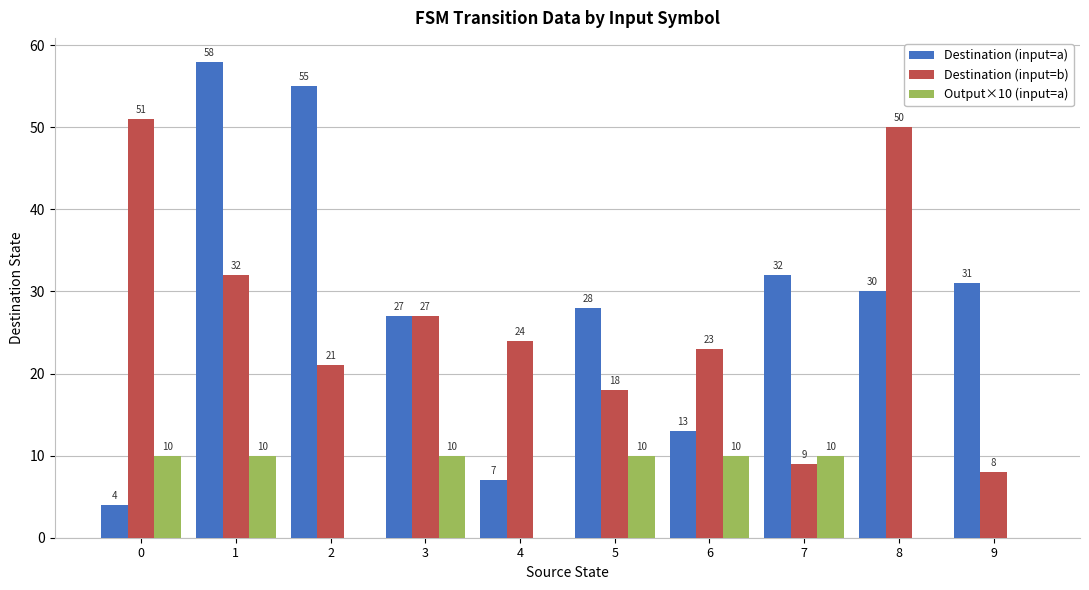

What is the difference between the Destination (input=a) values at 3 and 7?

5